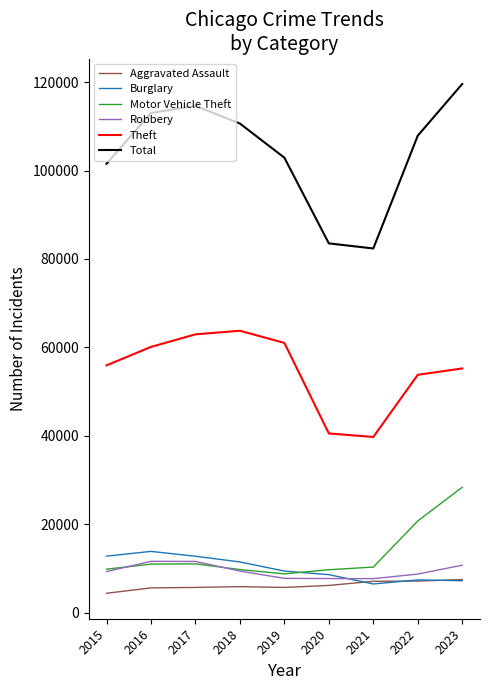

Is the value of Motor Vehicle Theft at 2015 greater than the value of Total at 2023?

No